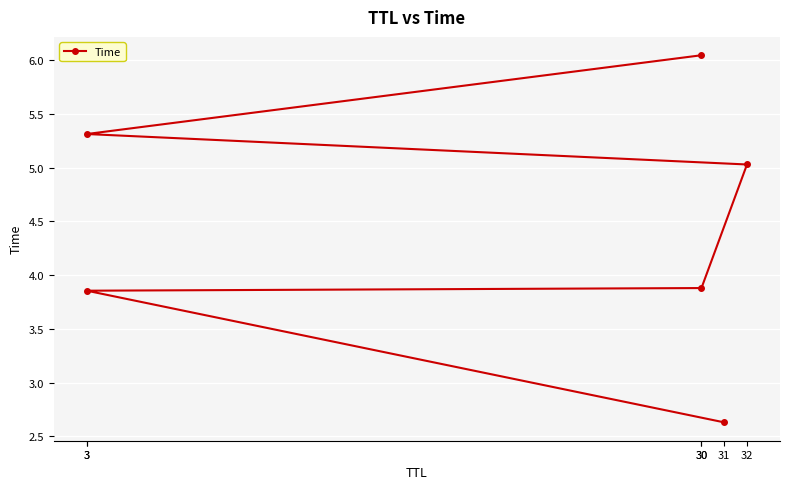

At which category does the chart reach its minimum across all series?

31